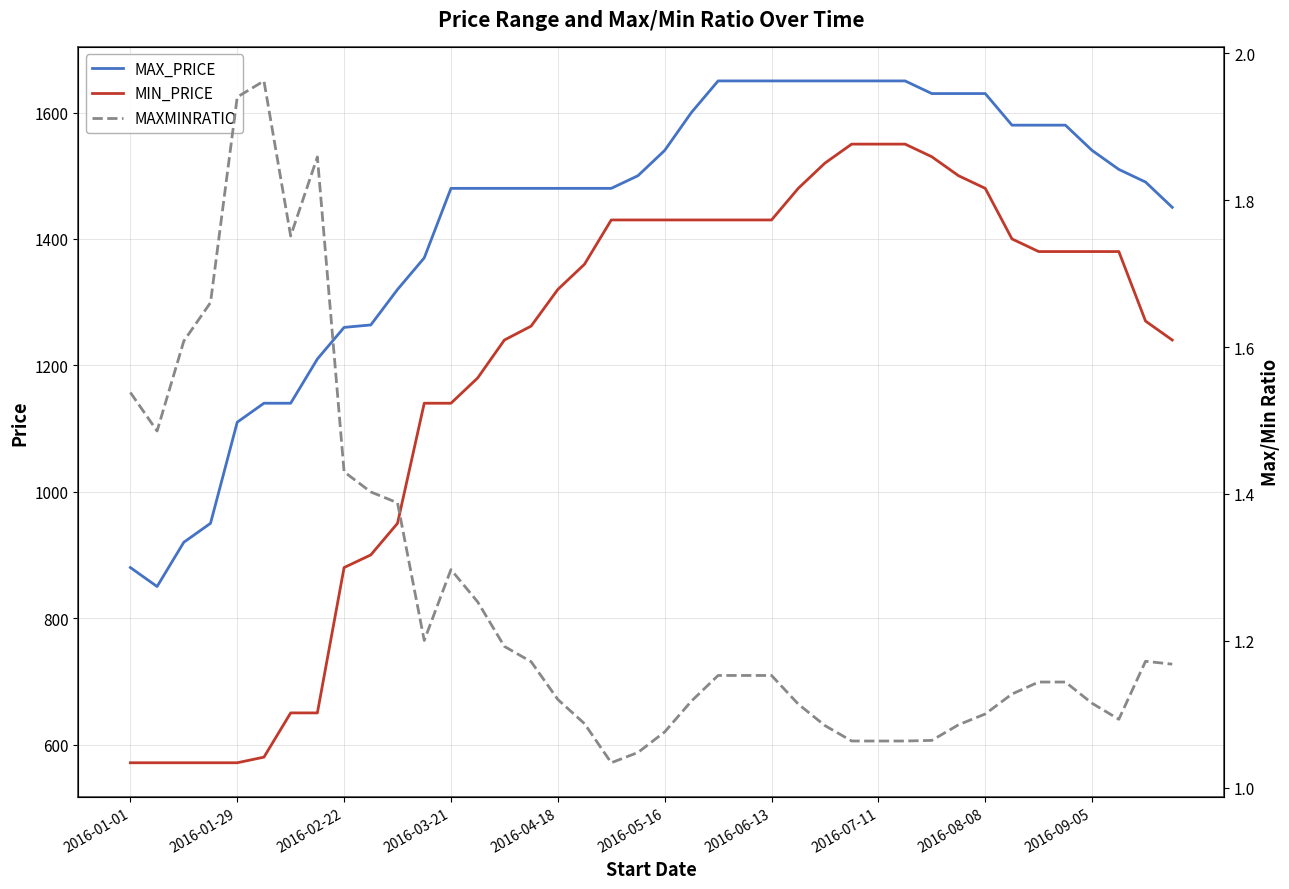

The value of MAX_PRICE at 2016-01-01 is 880.0. True or false?

True